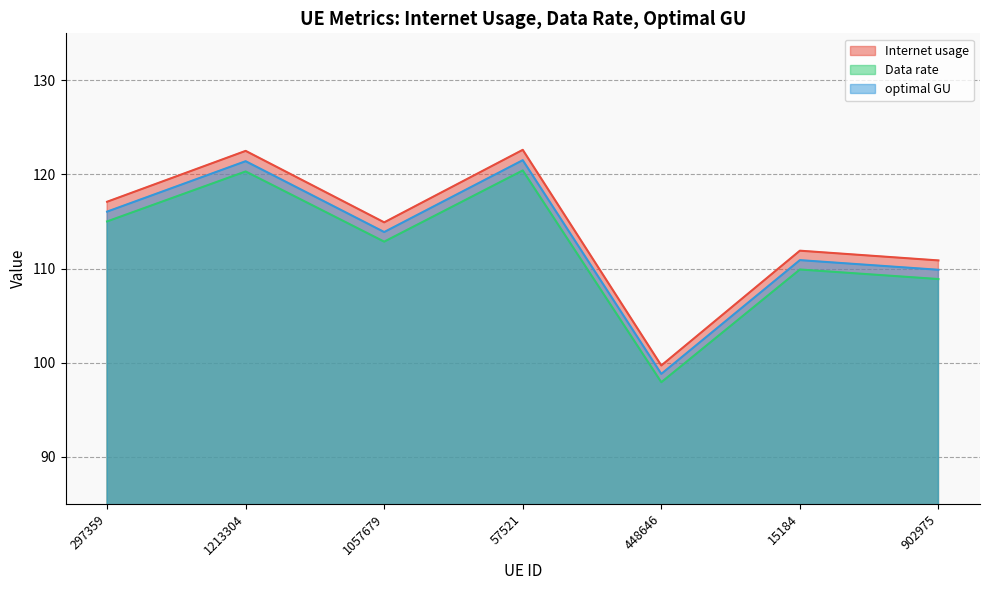

How many values in the optimal GU series are below 113?

3